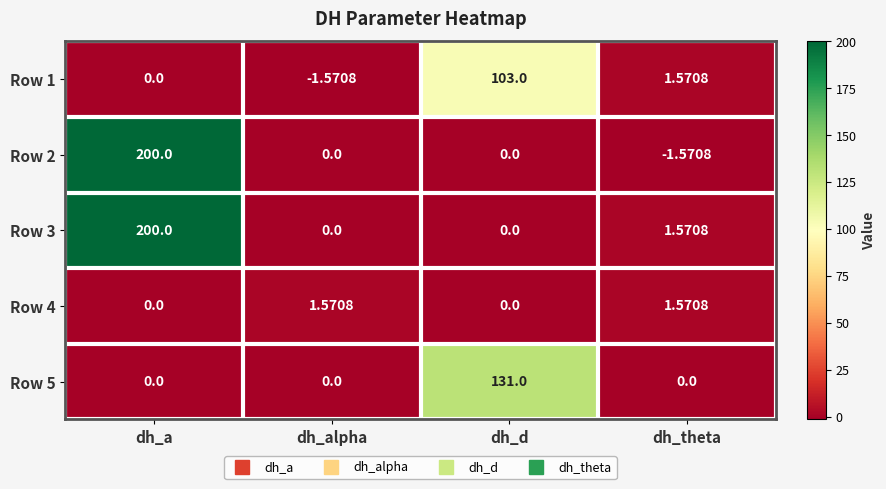

At which label does Row 2 reach its peak?

dh_a